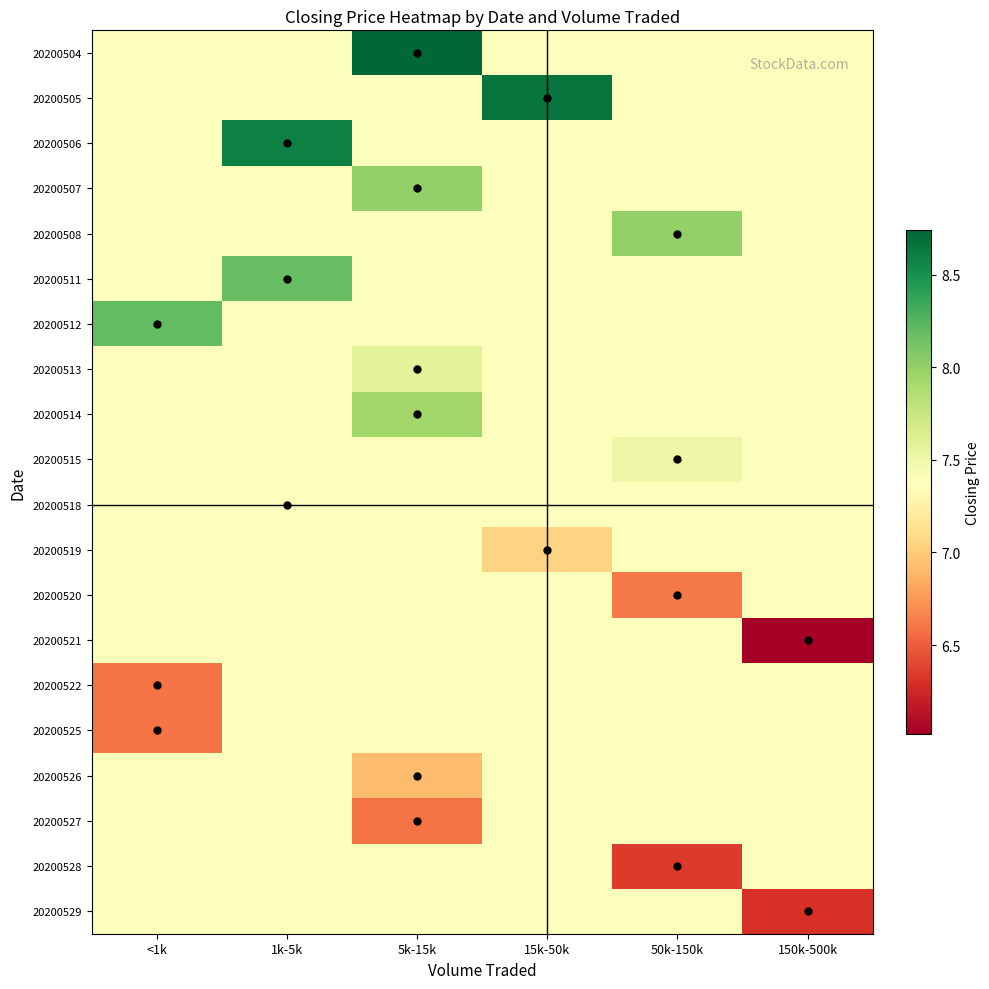

Which label corresponds to the smallest value in the chart?

150k-500k